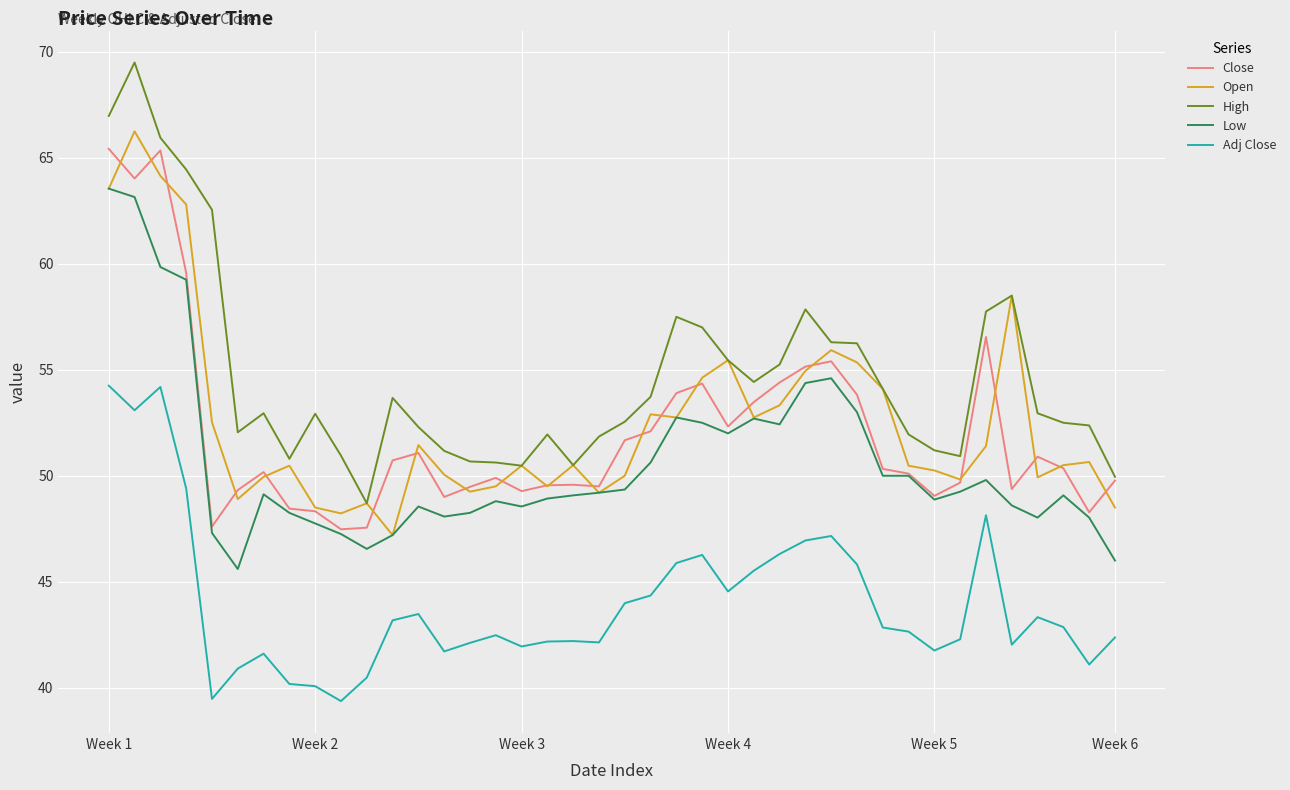

What are all the series names shown in the legend?

Close, Open, High, Low, Adj Close